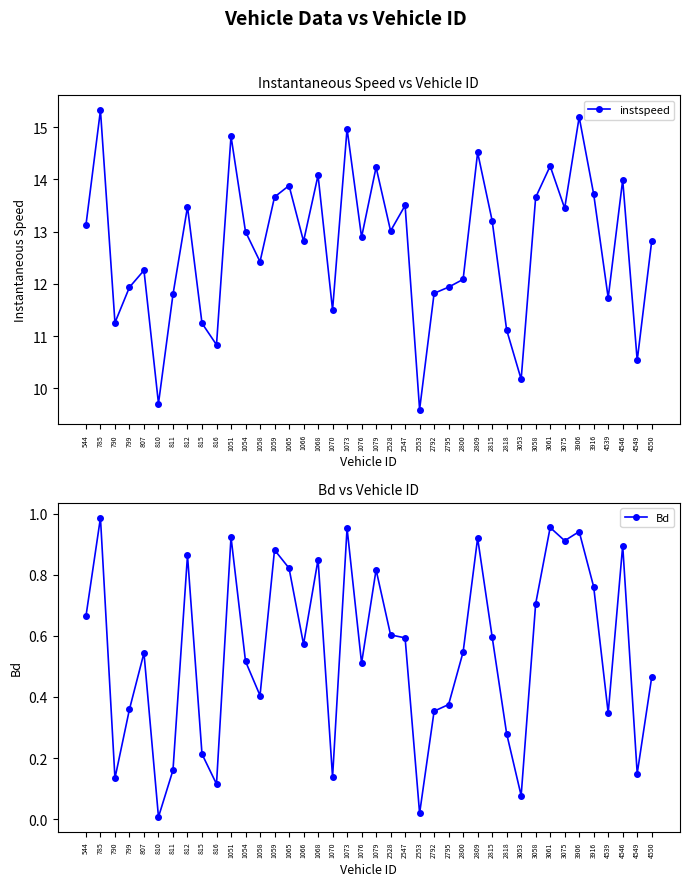

True or false: instspeed has a value of 11.3 at 790.

True